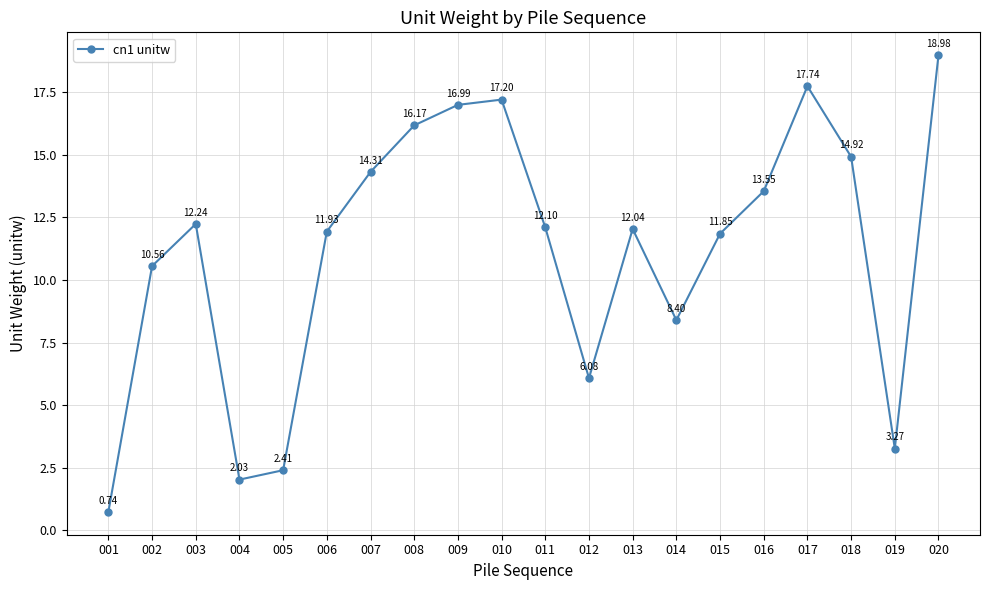

Where is the first local maximum?

003